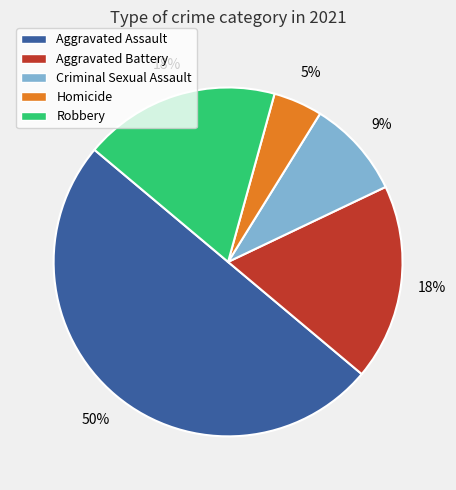

Which slice is the largest?

Aggravated Assault